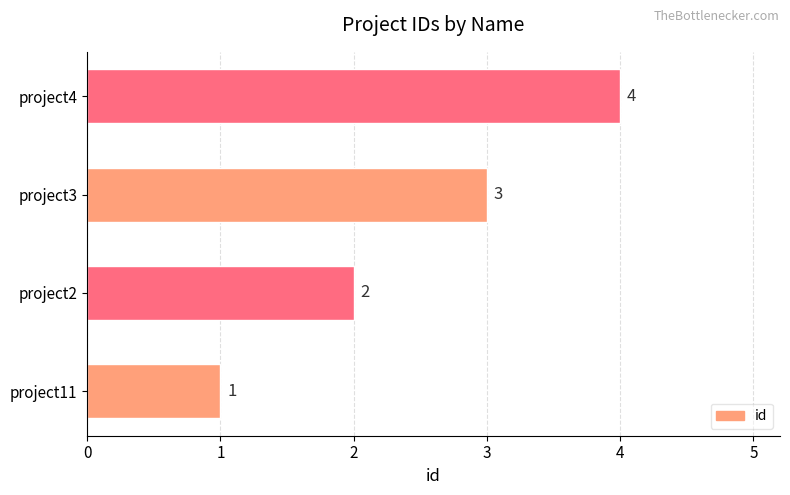

Rank the categories by value from lowest to highest.

project11, project2, project3, project4